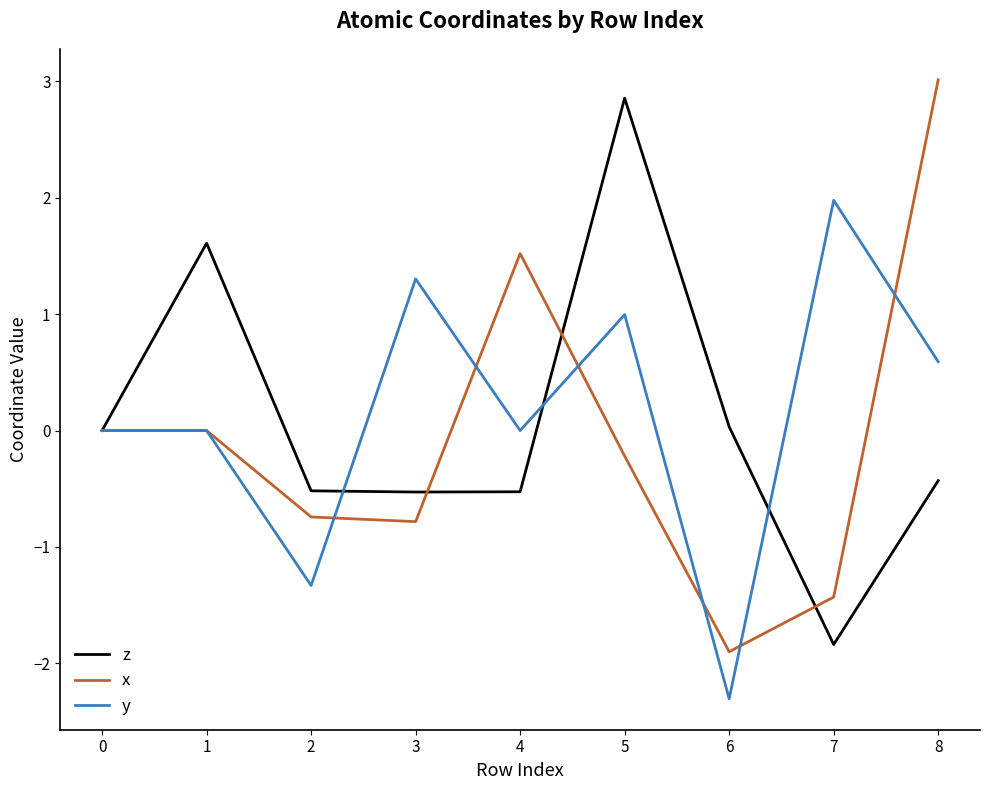

What is the spread (max minus min) of values at 8?

3.4